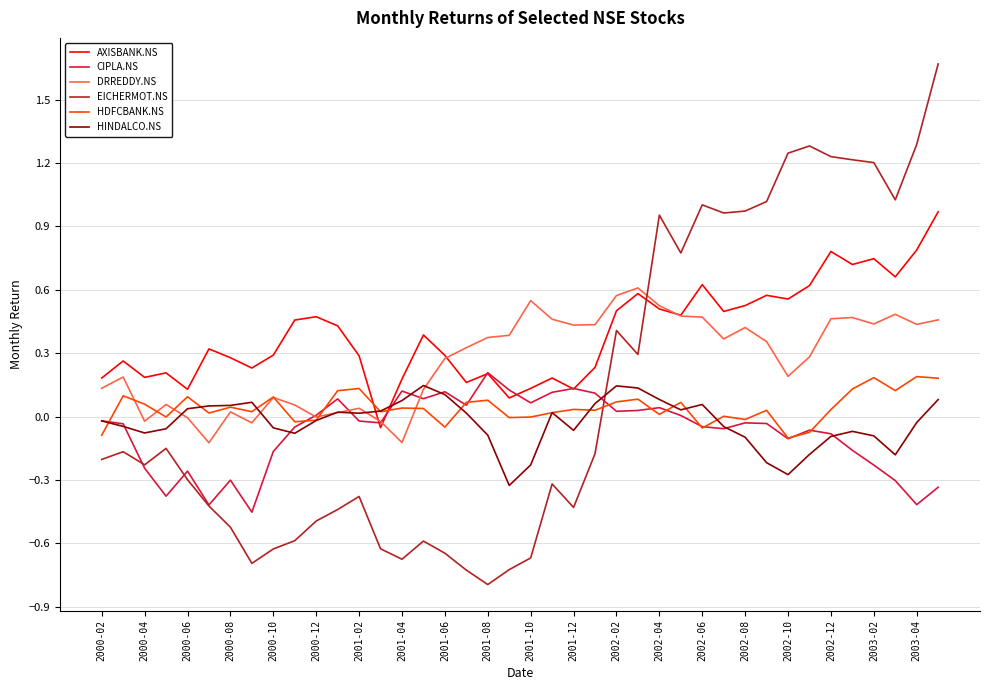

What is the minimum value shown in the chart?

-0.8